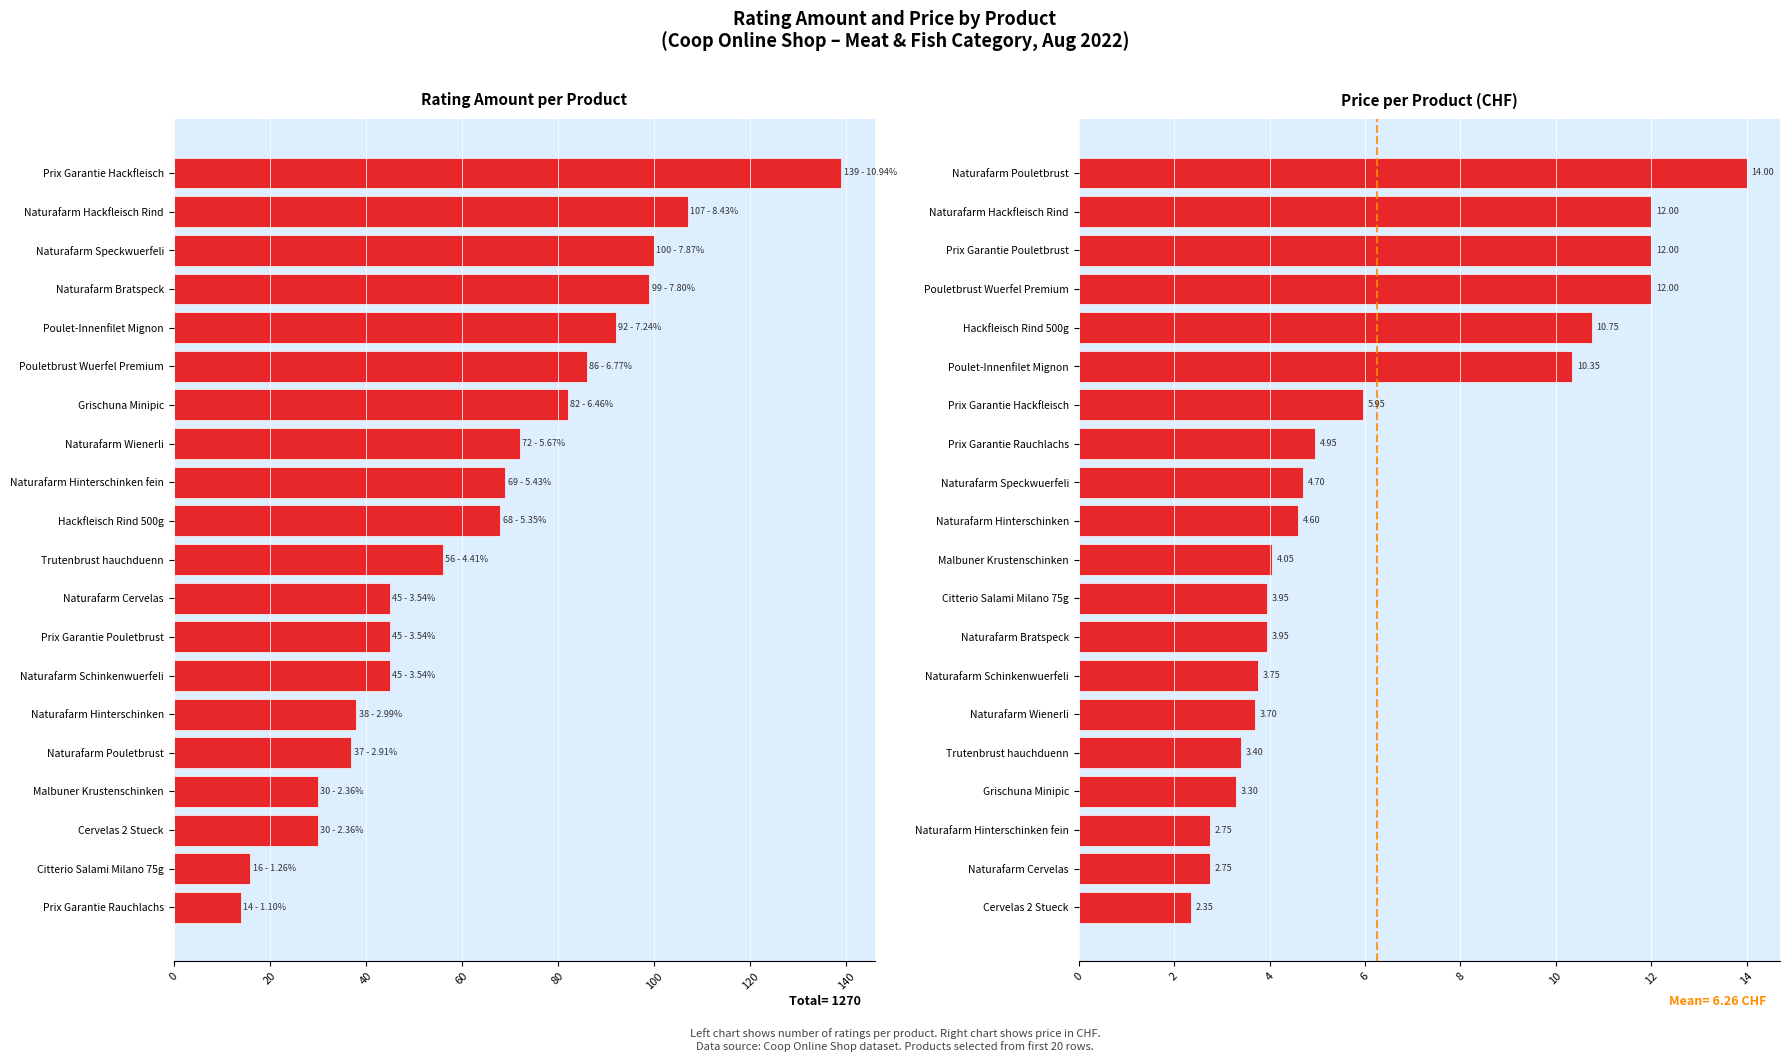

What position from the left is 18?

19